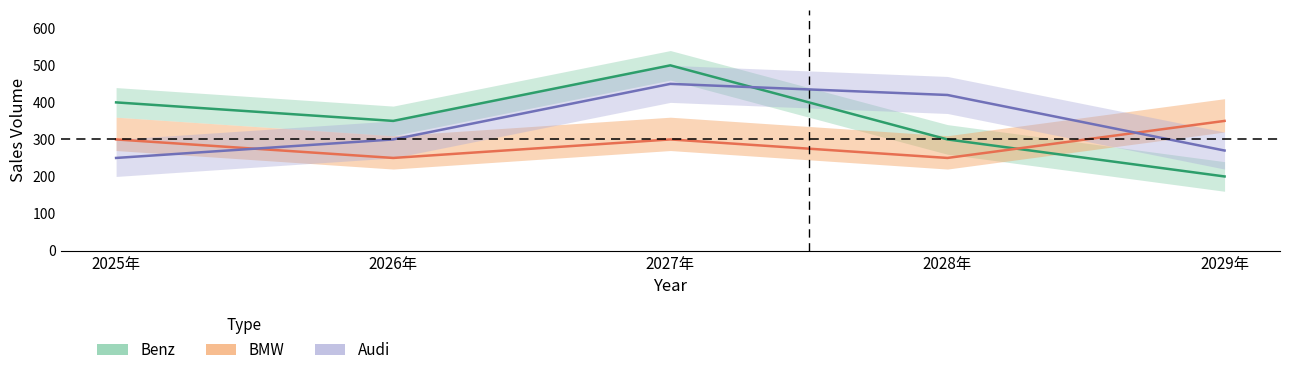

What is the label of the 5th point from the right?

2025年